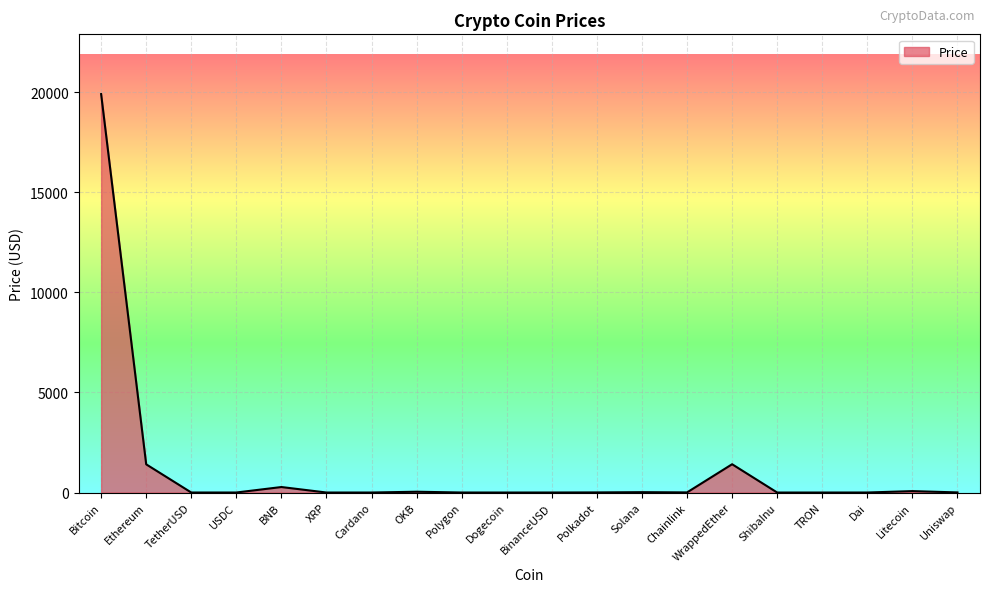

Which category has the highest value across all series?

Bitcoin